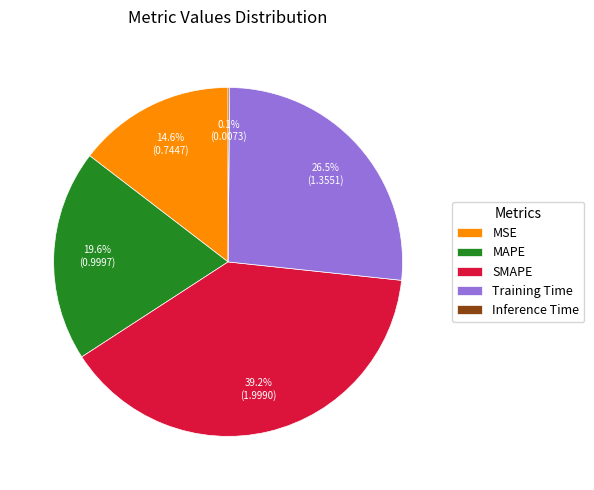

What is the largest slice in the pie chart?

SMAPE